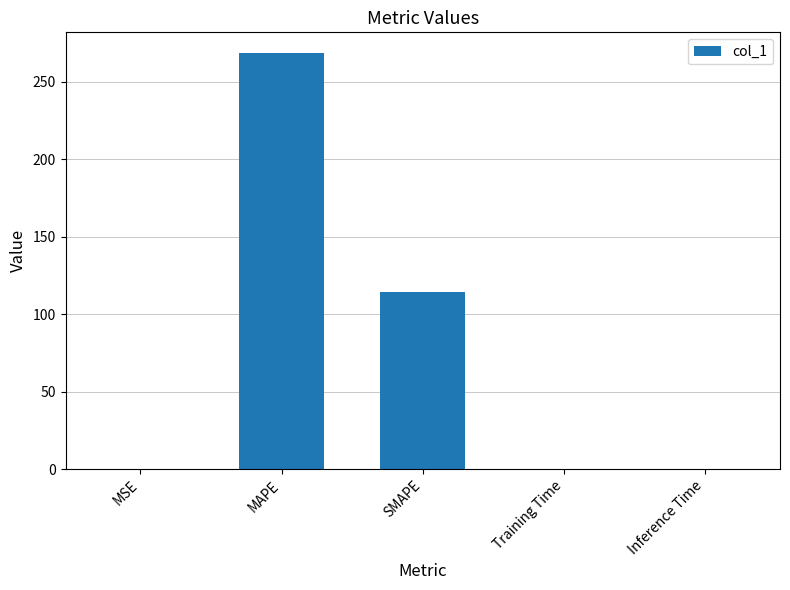

What is the sum of all values?

383.2